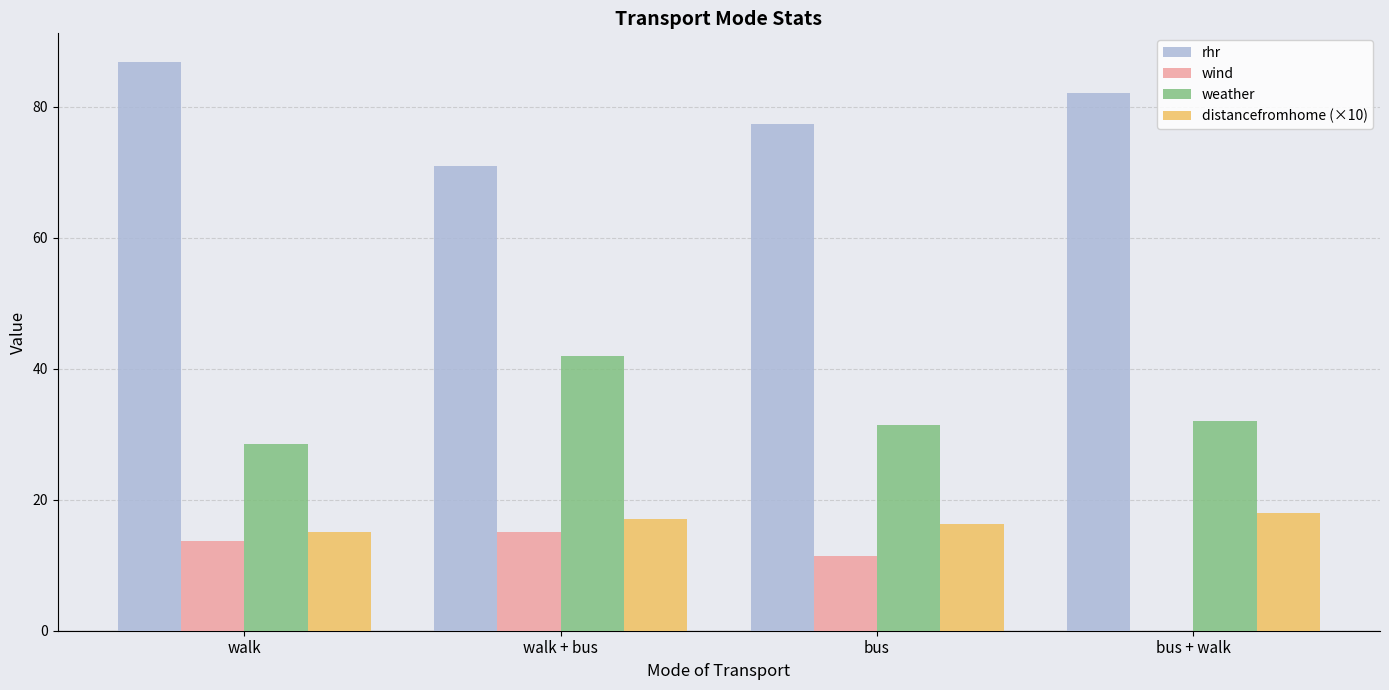

What is the total value across all series at walk + bus?

145.0